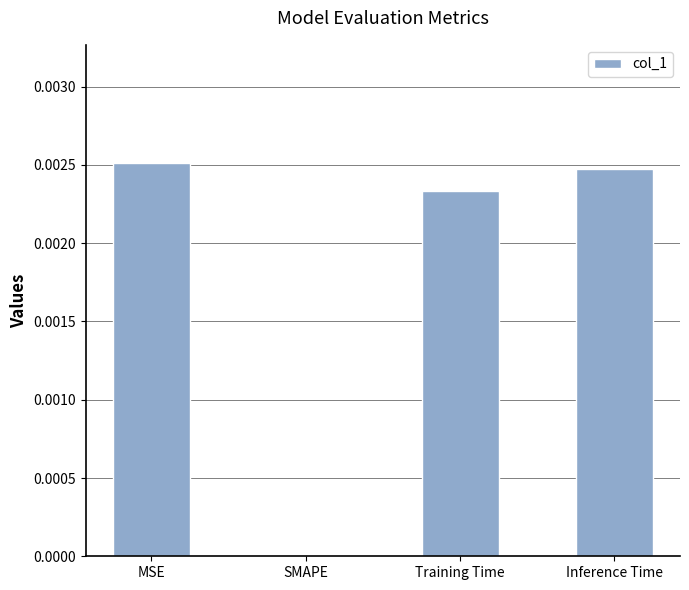

Between MSE and Inference Time, which is larger?

MSE